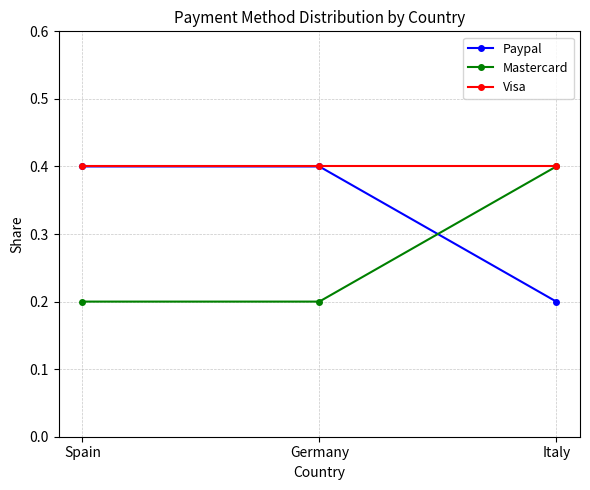

At how many categories does at least one series exceed 0?

3